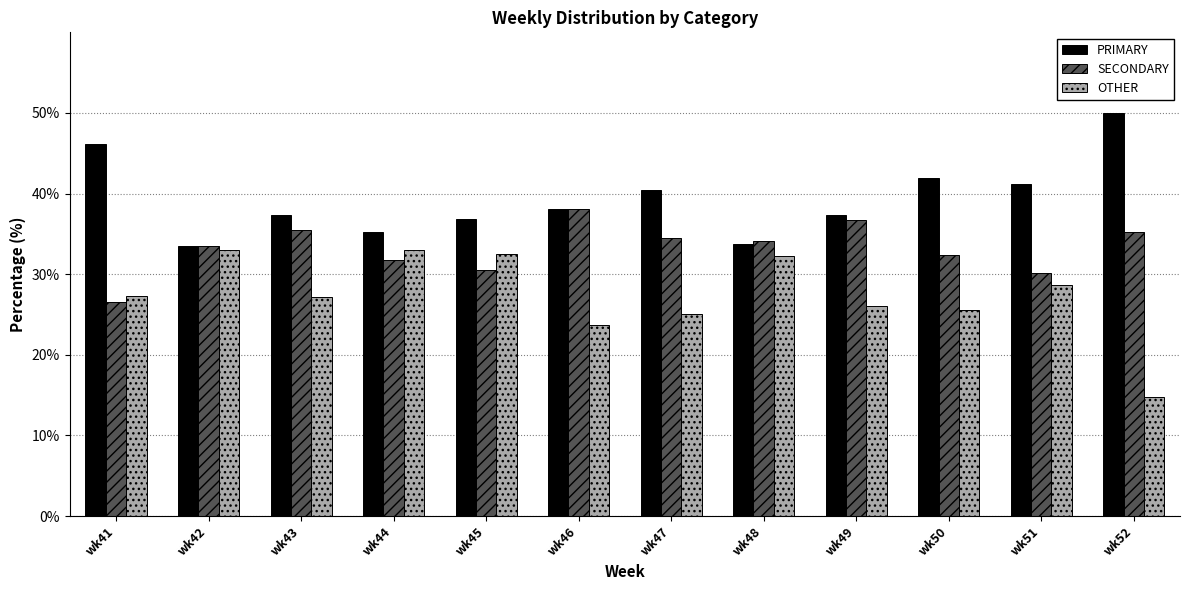

What is the value of the OTHER bar at the 7th from the left?

25.1